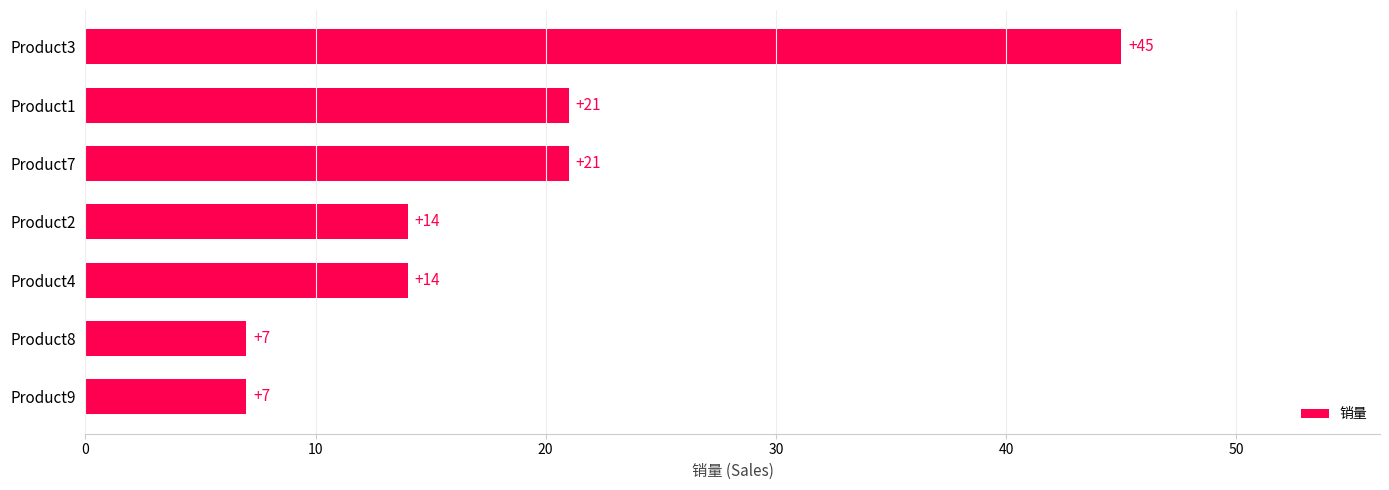

Read the value at Product2, to the nearest 5.

15